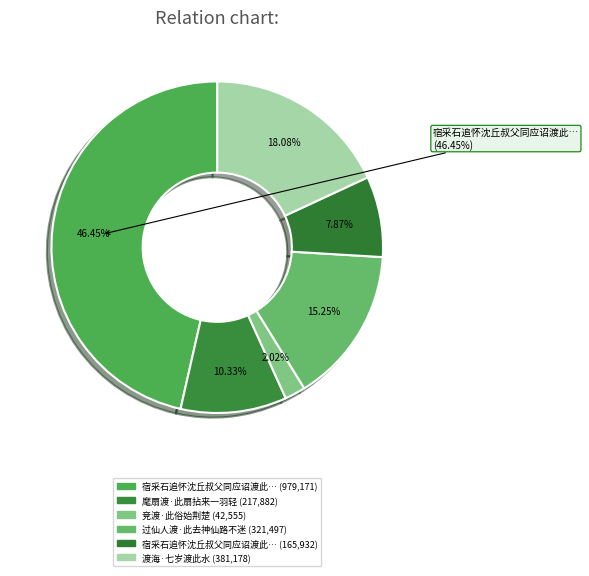

Which category has the biggest portion of the pie?

宿采石追怀沈丘叔父同应诏渡此今二十七年矣而叔父谢世补之方远适泣涕成篇